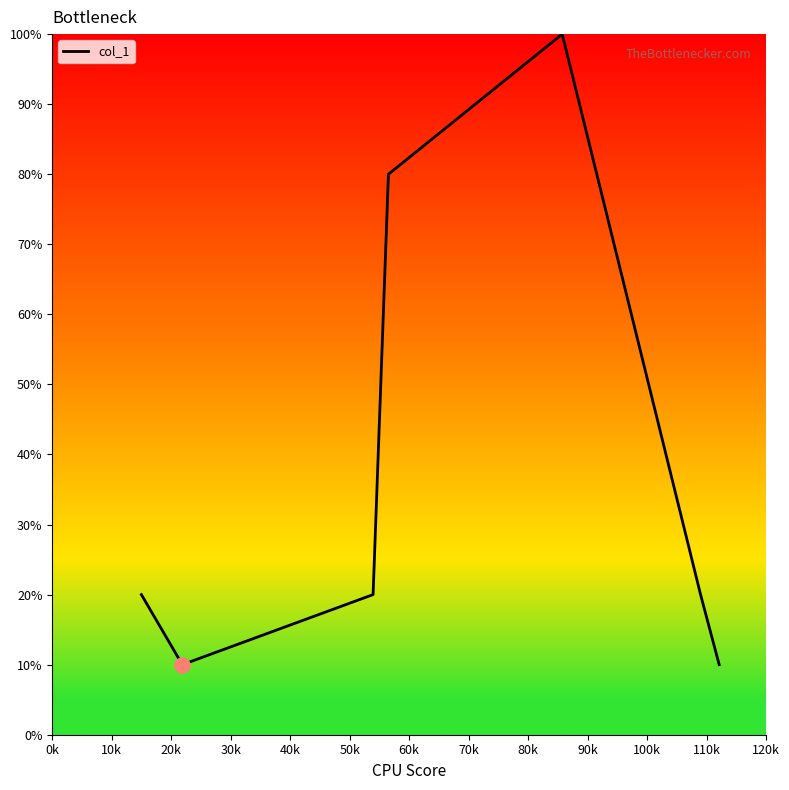

Is this an area chart (filled region under the line)?

No